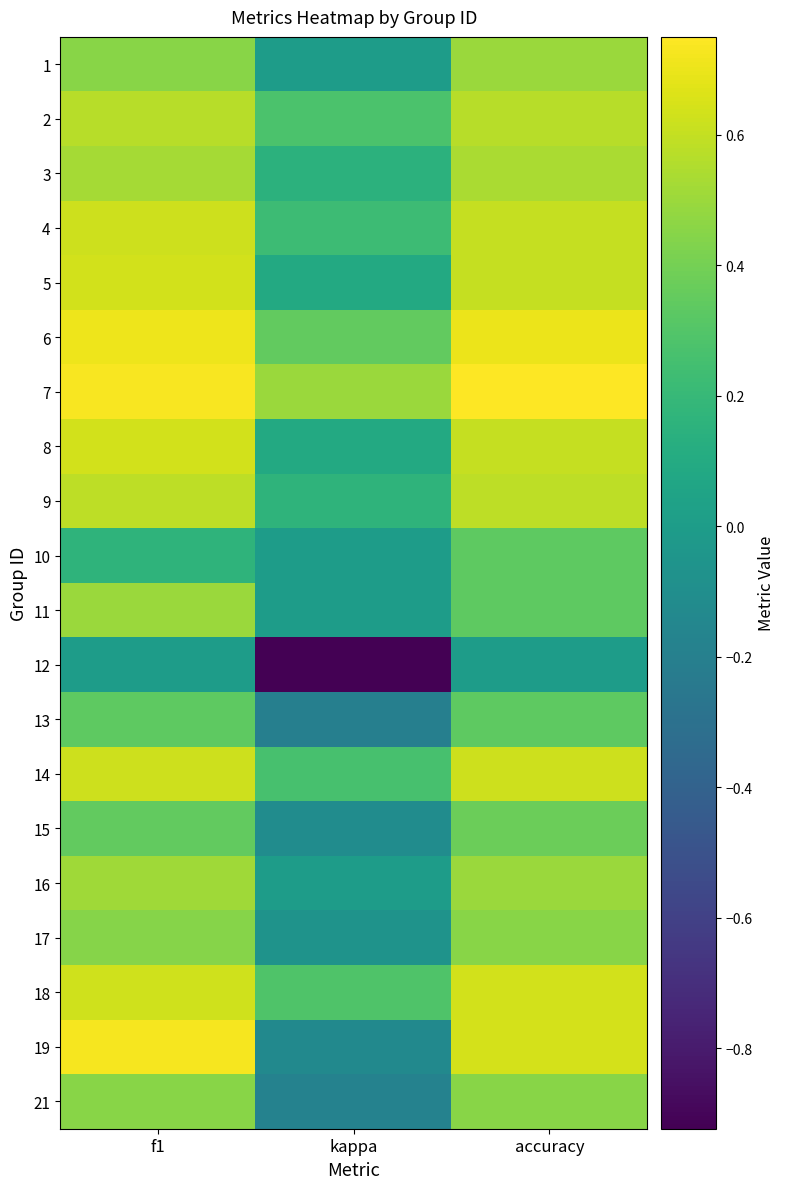

Which category has the lowest value across all series?

kappa